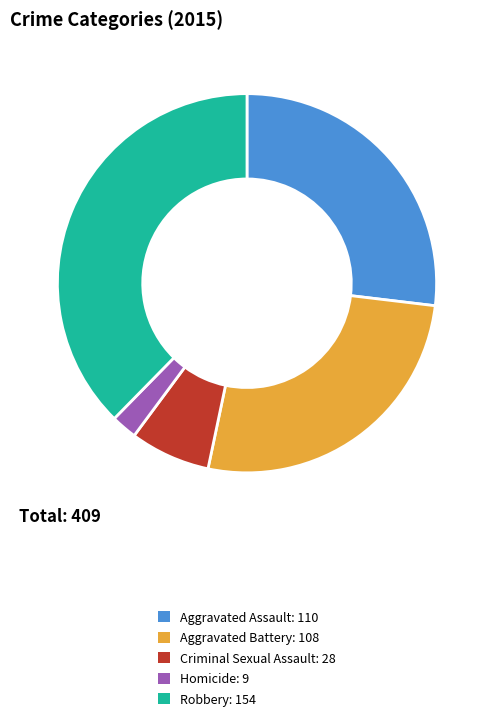

What is the largest slice in the pie chart?

Robbery